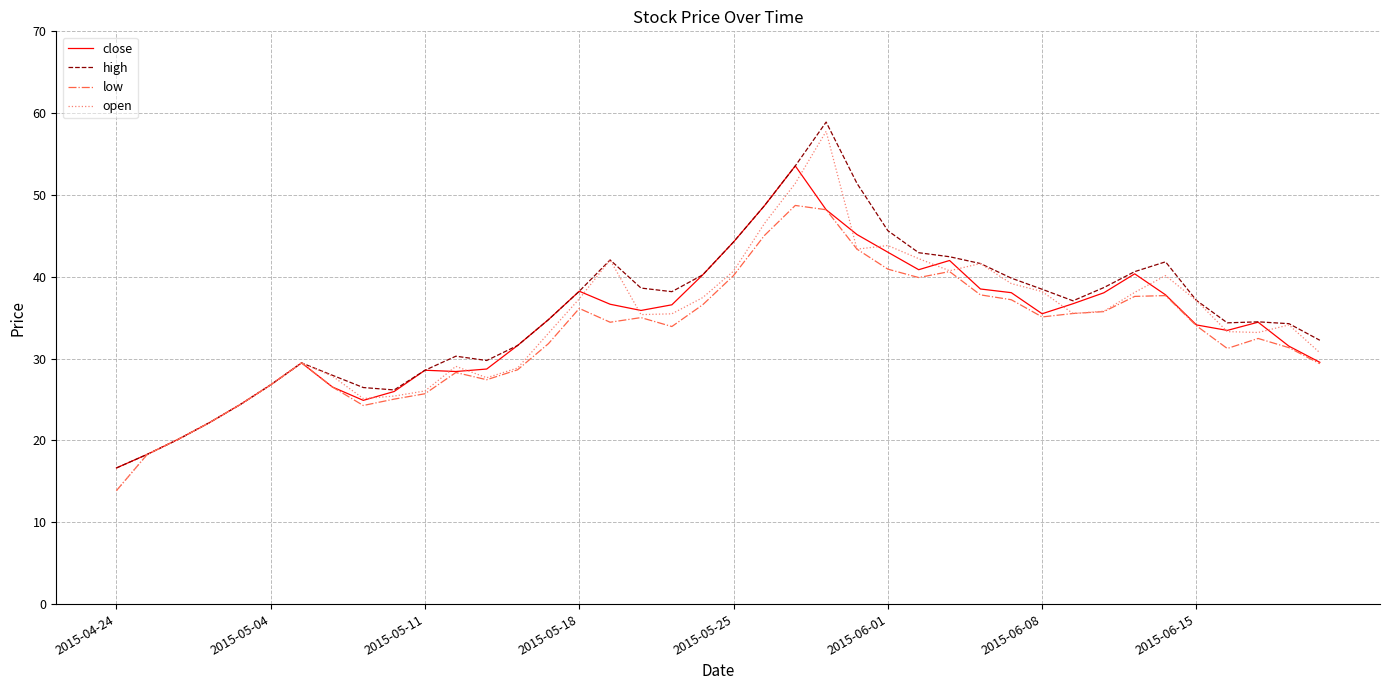

What is the difference between the maximum and second lowest values in the close series?

35.3